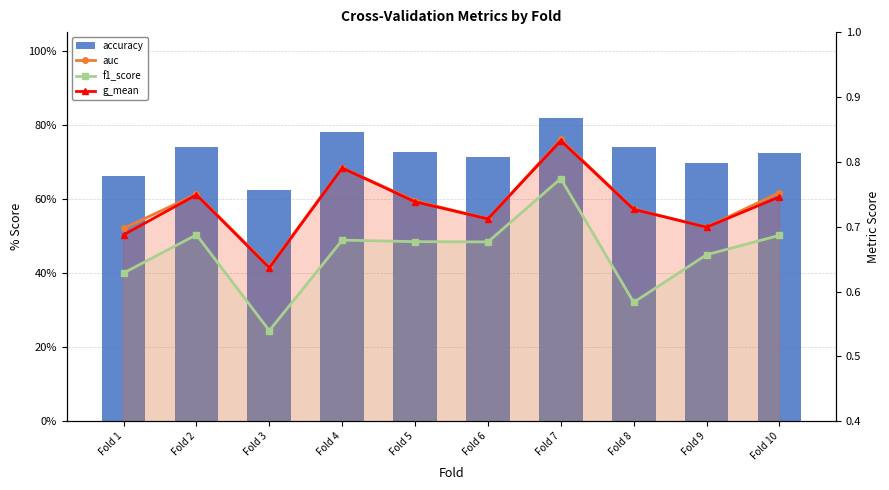

What is the sum of all auc values?

7.3